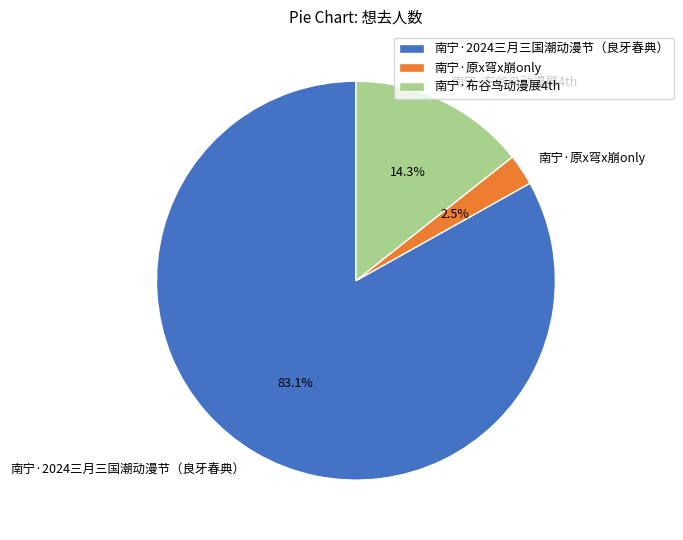

What percentage do 南宁·原x穹x崩only and 南宁·2024三月三国潮动漫节（良牙春典） together represent?

85.7%